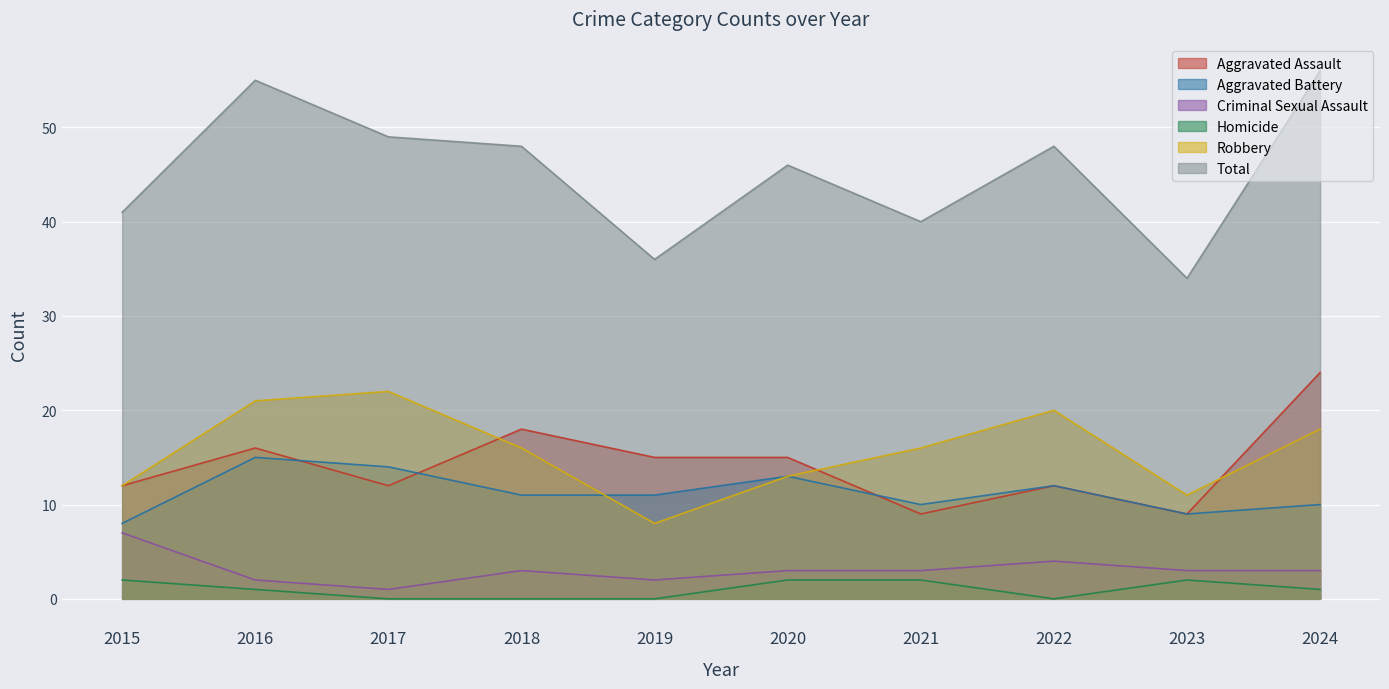

Count the Aggravated Battery values in the range 10 to 13.

6